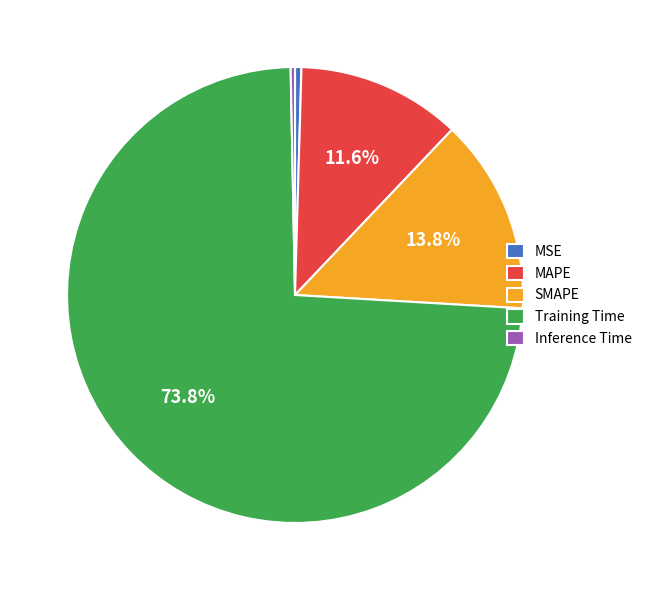

Which category has the biggest portion of the pie?

Training Time